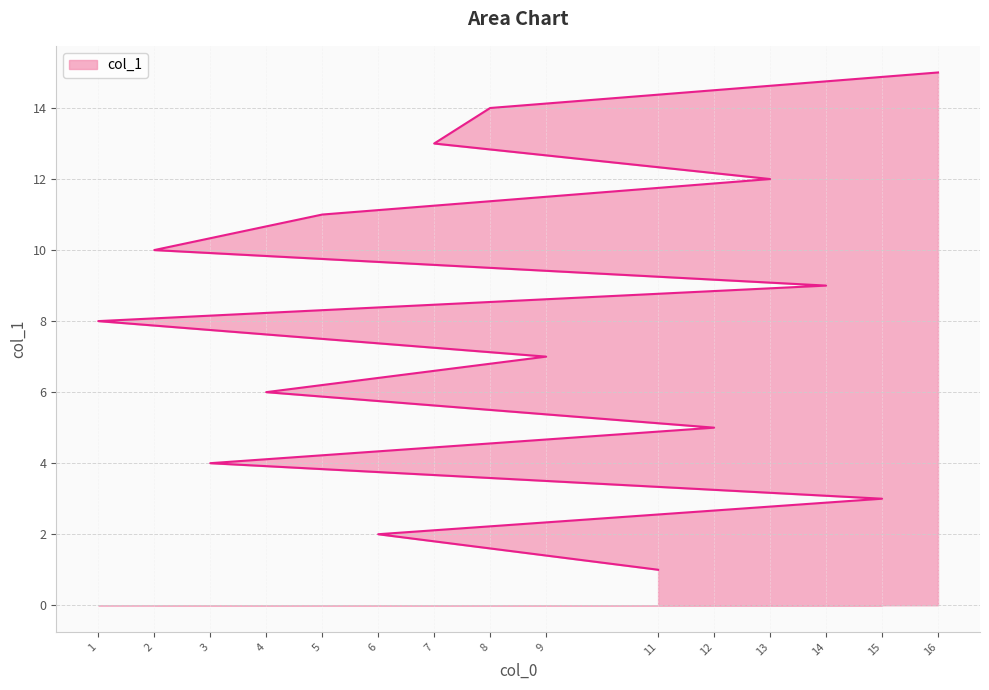

Approximately how many times larger is the value at 4 compared to 7?

0.5